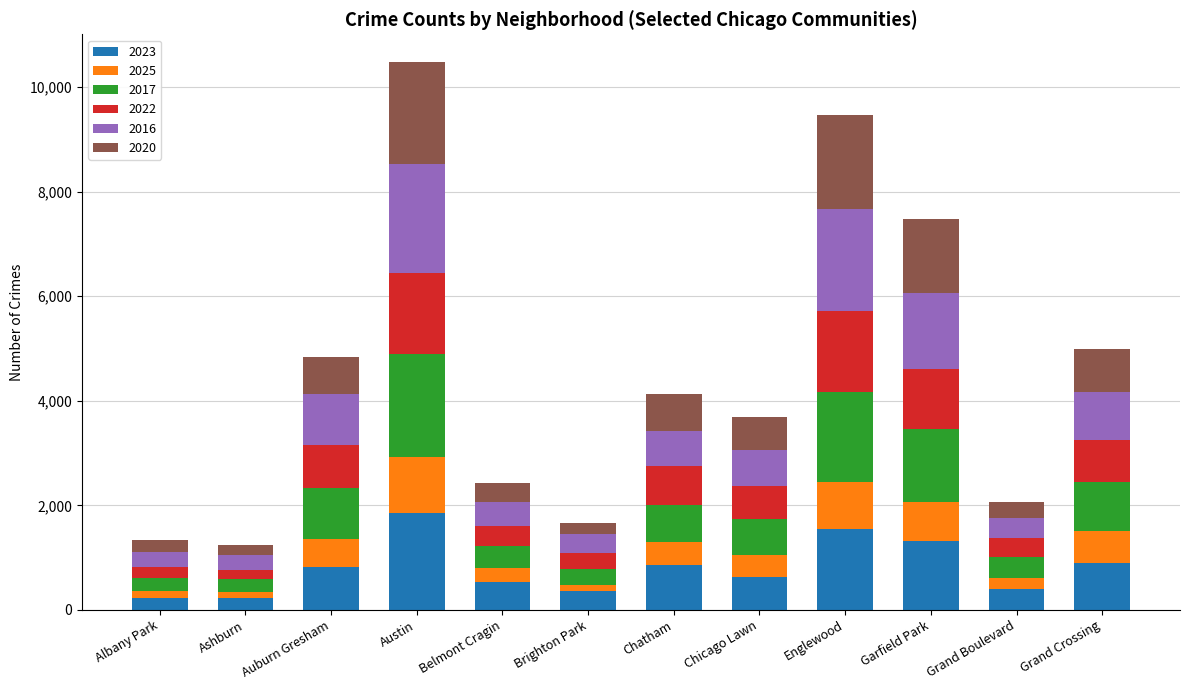

What is the highest value of the 2023 series?

1848